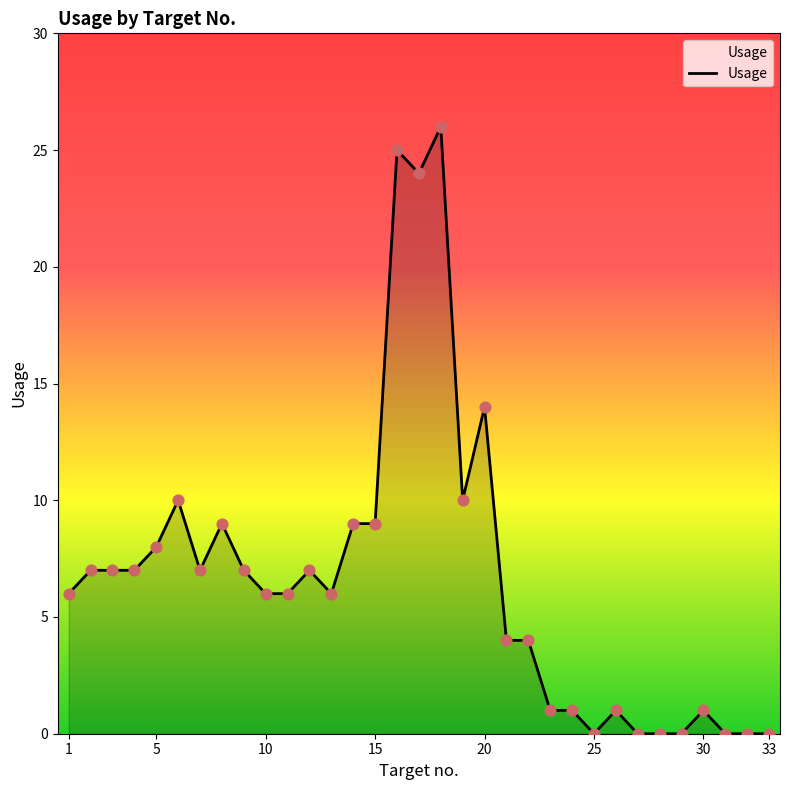

What is the difference between the maximum and minimum values?

26